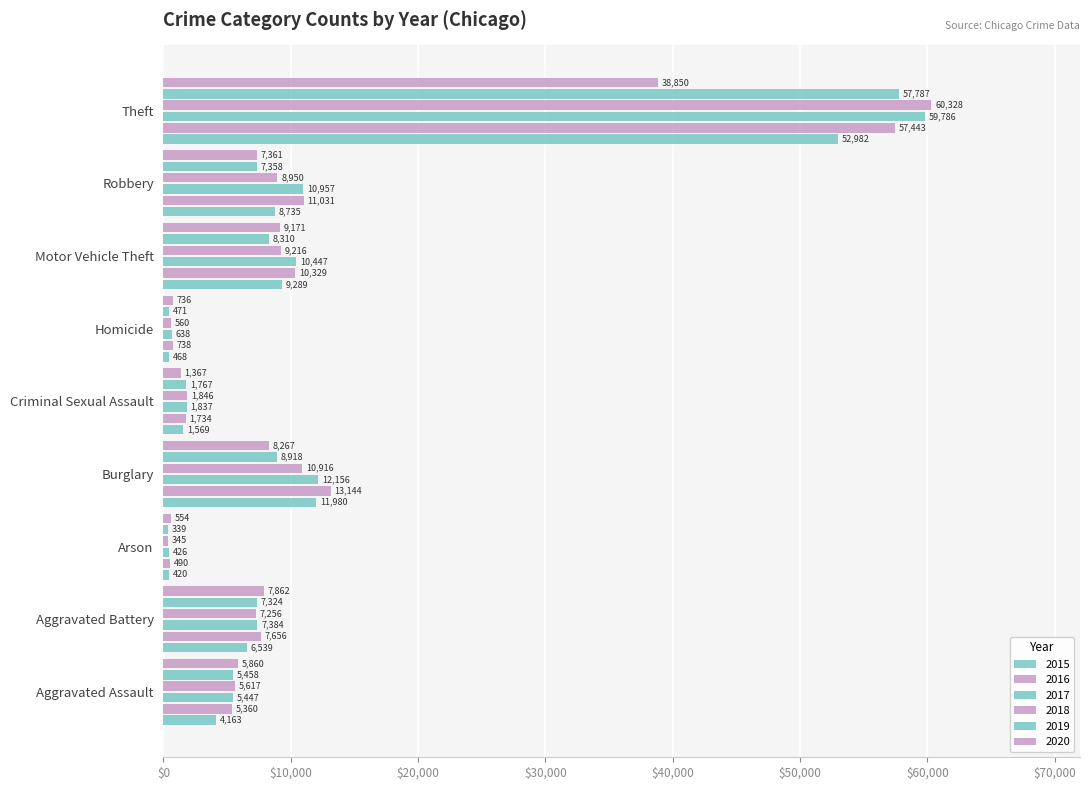

How many categories are shown in the chart?

9